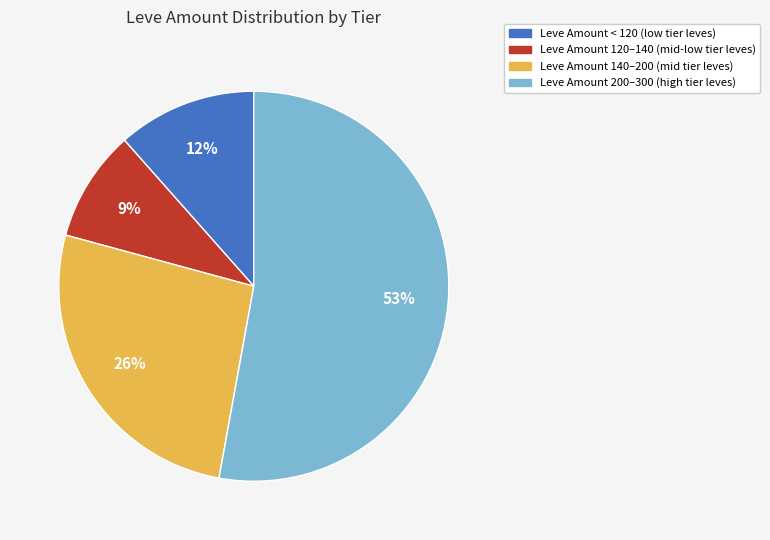

Does any single category account for the majority?

Yes